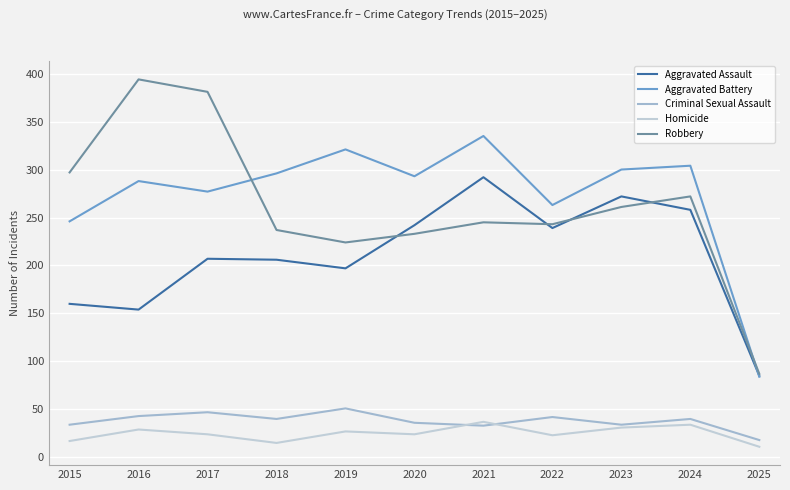

At which label does Aggravated Battery first exceed 293?

2018